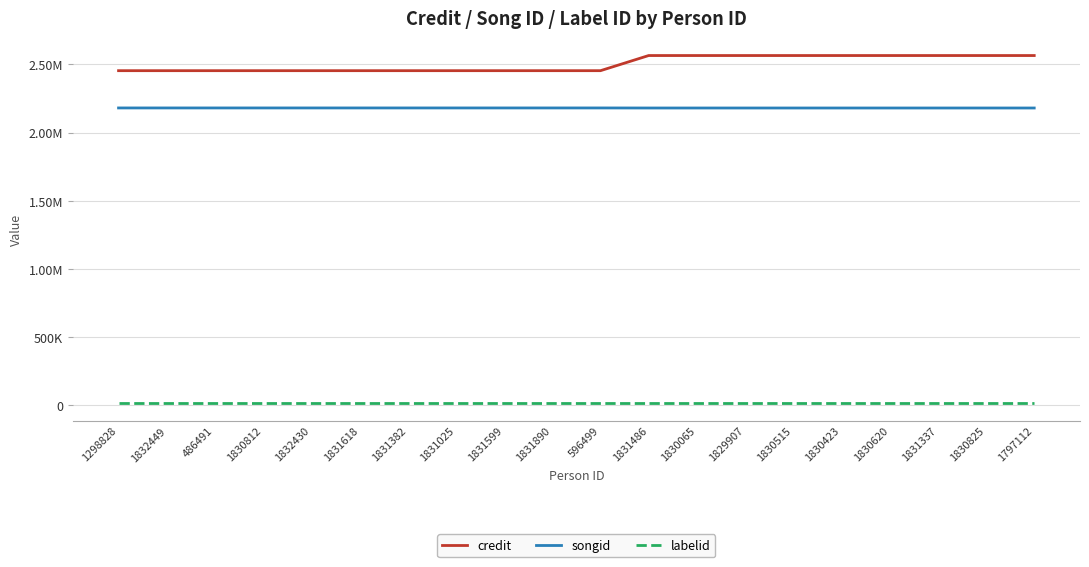

Reading right to left, what are all the values shown in this chart?

credit: 2564271	2564271	2564271	2564271	2564271	2564271	2564271	2564271	2564271	2453297	2453297	2453297	2453297	2453297	2453297	2453297	2453297	2453297	2453297	2453297
songid: 2179826	2179826	2179826	2179826	2179826	2179826	2179826	2179826	2179826	2180222	2180222	2180222	2180222	2180222	2180222	2180222	2180222	2180222	2180222	2180222
labelid: 16092	16092	16092	16092	16092	16092	16092	16092	16092	16092	16092	16092	16092	16092	16092	16092	16092	16092	16092	16092